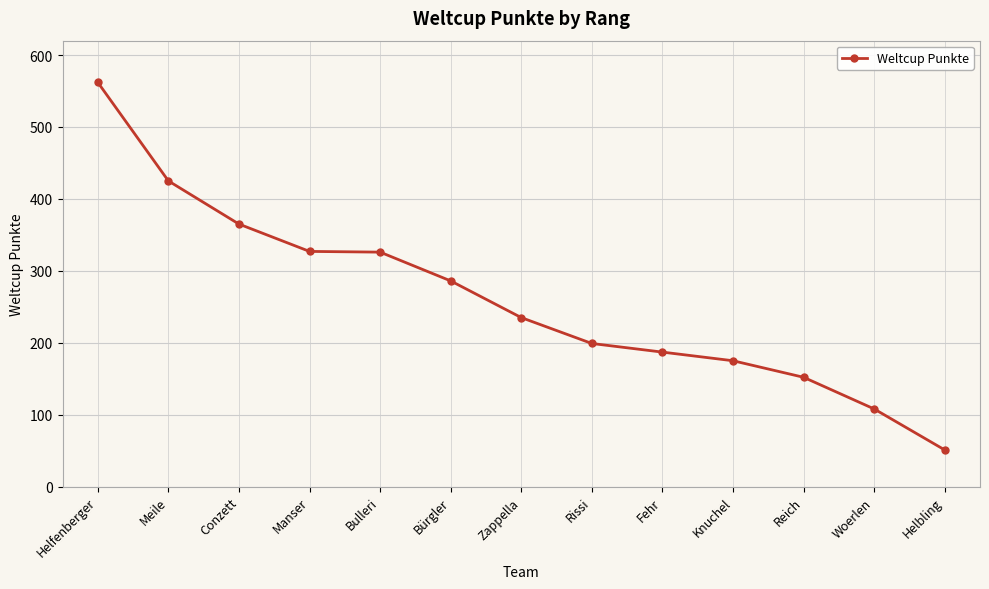

True or false: the data has more than 2 interior local peaks.

False